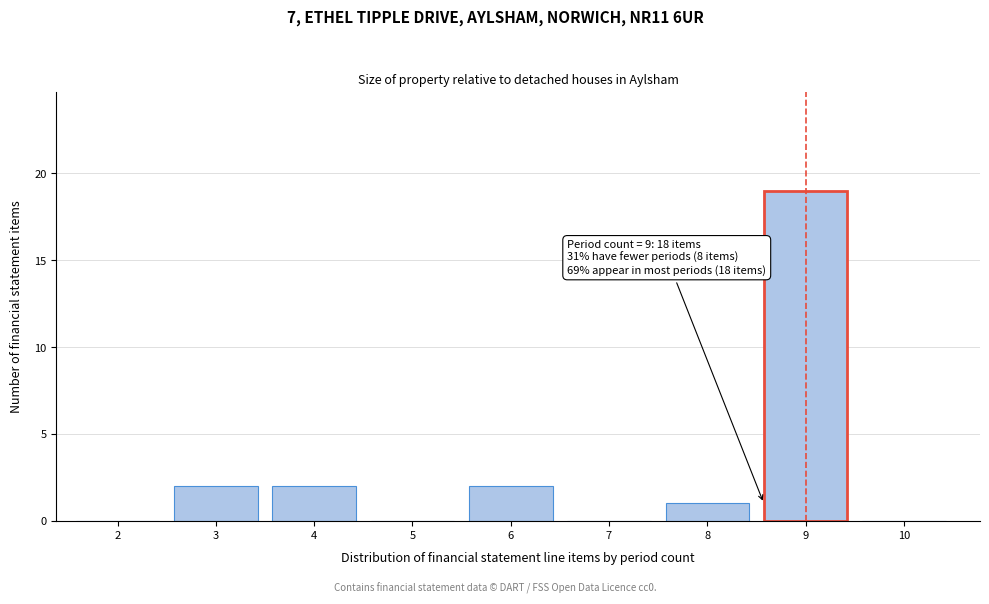

Reading left to right, transcribe all the data shown in this chart.

2=0	3=2	4=2	5=0	6=2	7=0	8=1	9=19	10=0